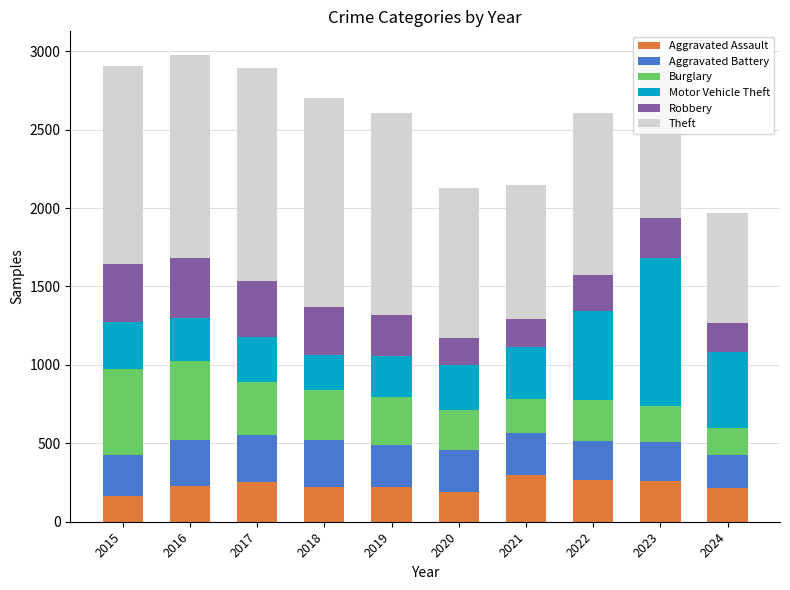

What is the lowest value of the Aggravated Assault series?

164